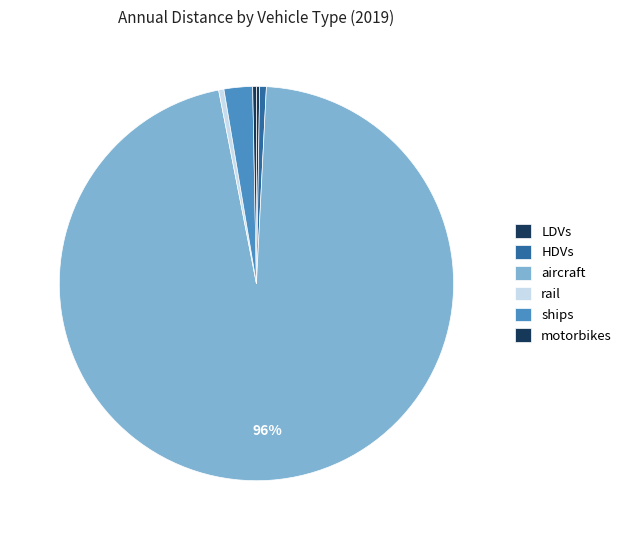

How many slices are in this pie chart?

6